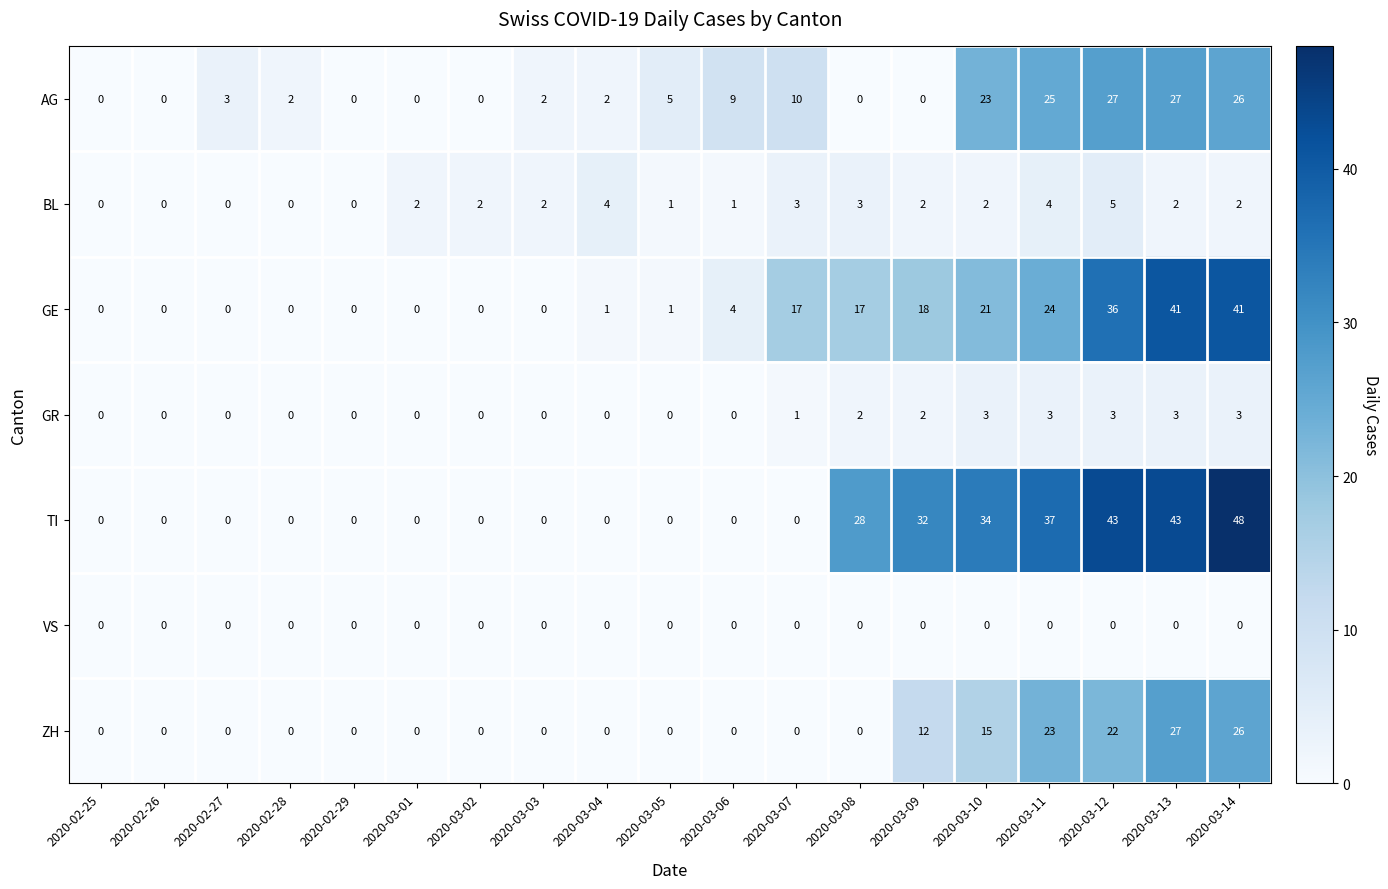

What is the average value of the ZH series?

7